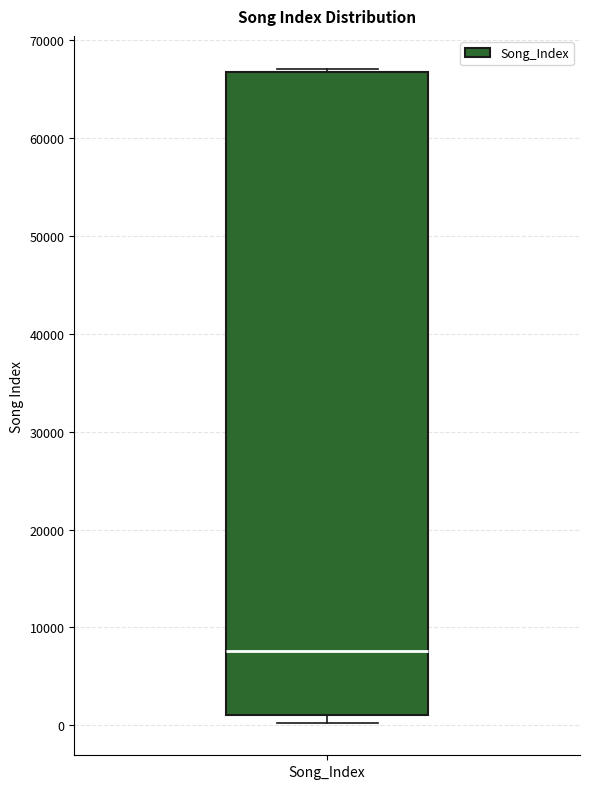

Where does the median line of the box for Song_Index sit on the y-axis? The values are not printed on the chart, so give them approximately, as read against the axis.

8000